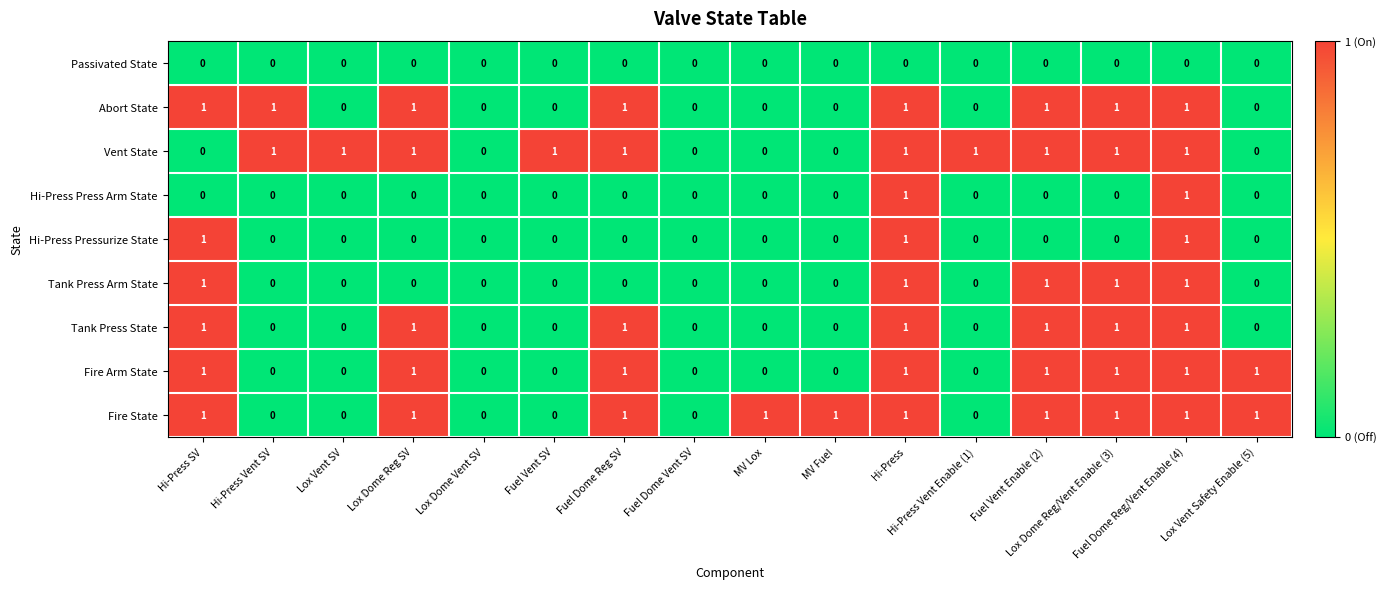

How many Fire Arm State values are between 0 and 1?

16